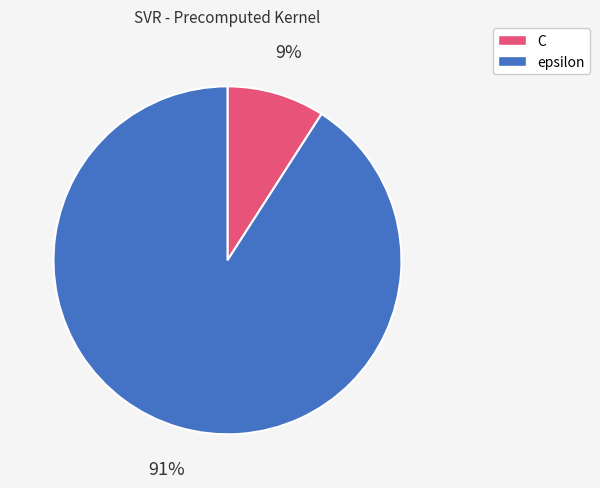

Is the sum of C and epsilon greater than half?

Yes